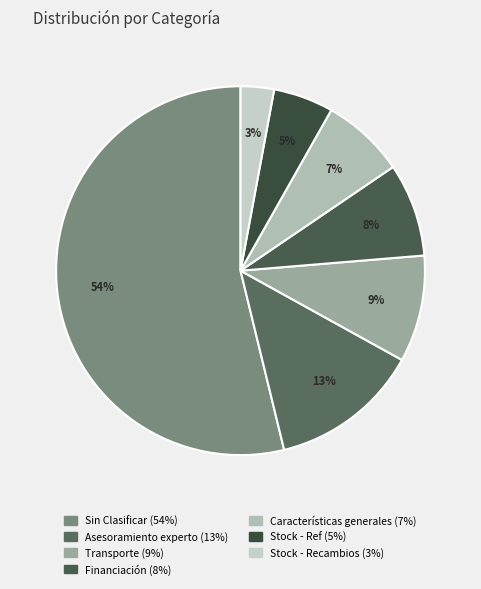

How many segments does this pie chart have?

7